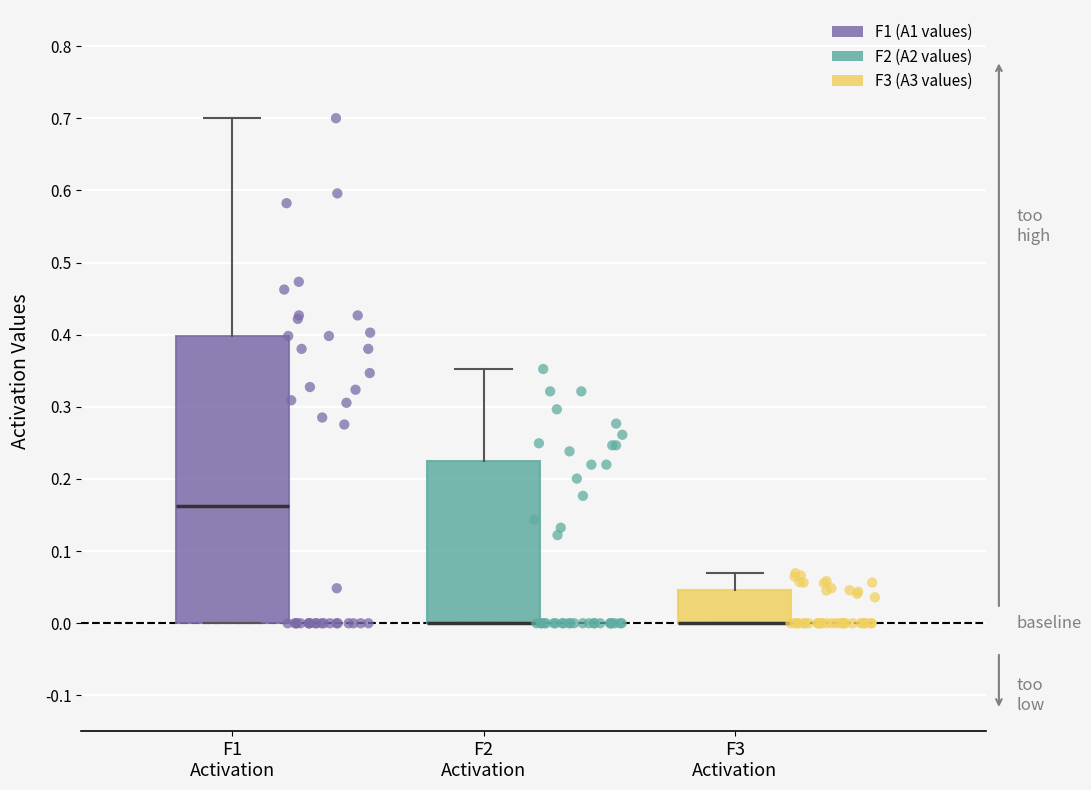

Reading left to right, read every box against the y-axis: the position of its median line, the range the box covers, and the ends of its whiskers. The values are not printed on the chart, so give them approximately, as read against the axis.

F1 Activation: median 0.16, box 0.00 to 0.40, whiskers 0.00 to 0.70
F2 Activation: median 0.00 (drawn on the box's lower edge), box 0.00 to 0.22, whiskers 0.00 to 0.35
F3 Activation: median 0.00 (drawn on the box's lower edge), box 0.00 to 0.05, whiskers 0.00 to 0.07